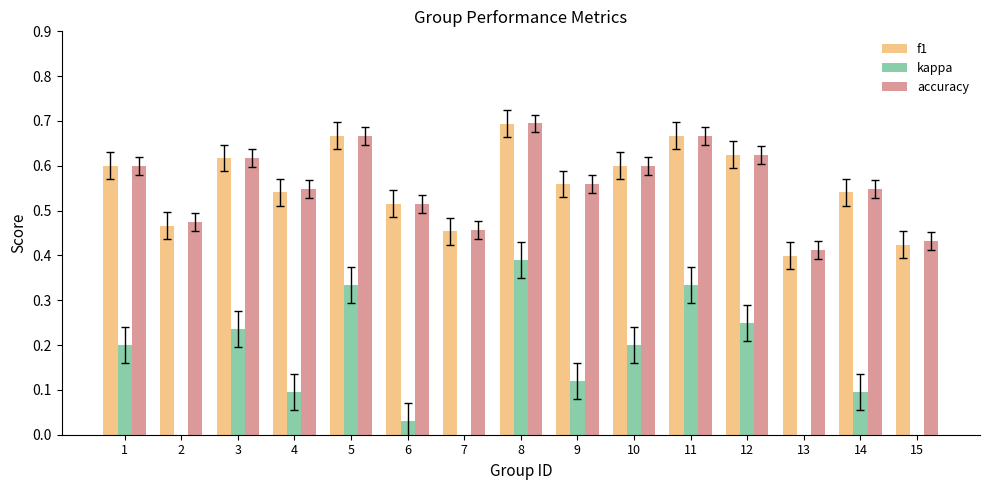

List the series in order of their peak value, lowest first.

kappa, f1, accuracy